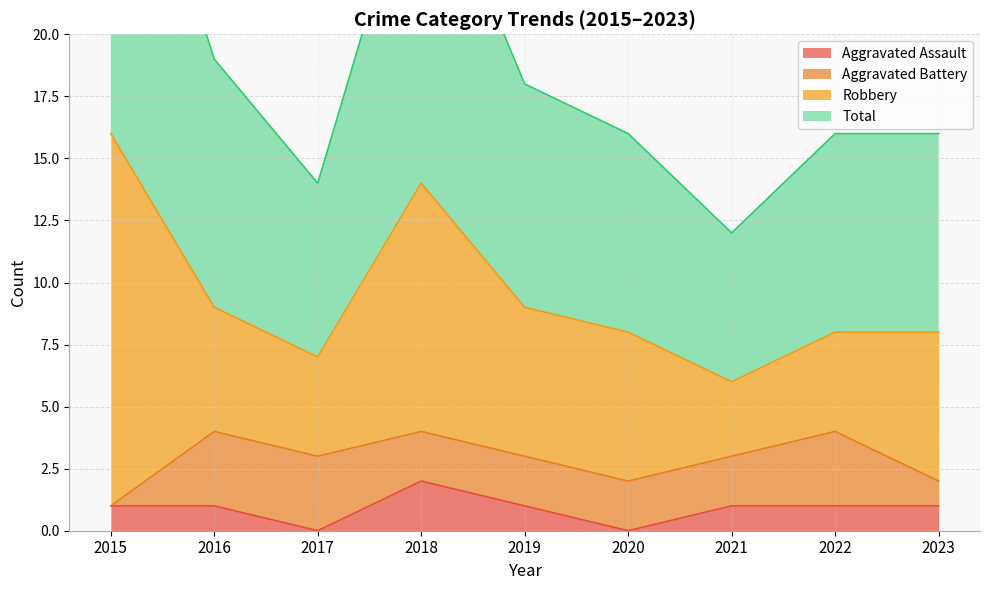

Is the value of Total at 2017 greater than the value of Aggravated Assault at 2019?

Yes